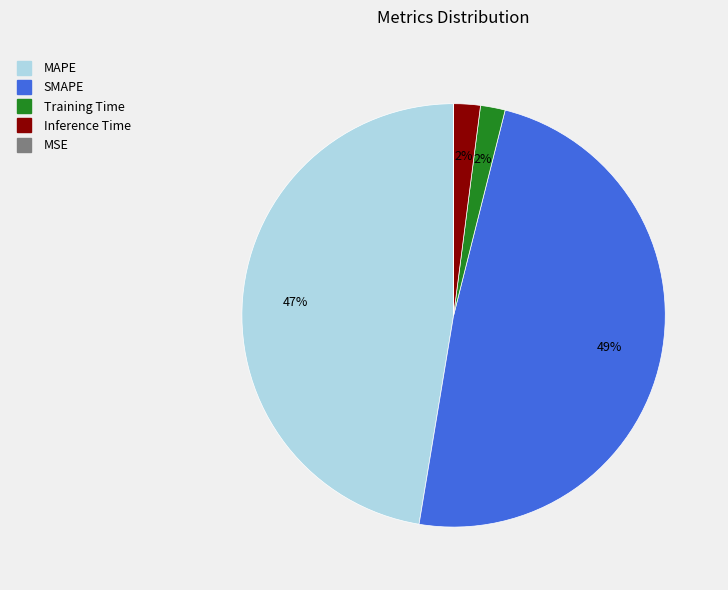

To the nearest percent, what is the difference between the largest and smallest slice percentages?

49%